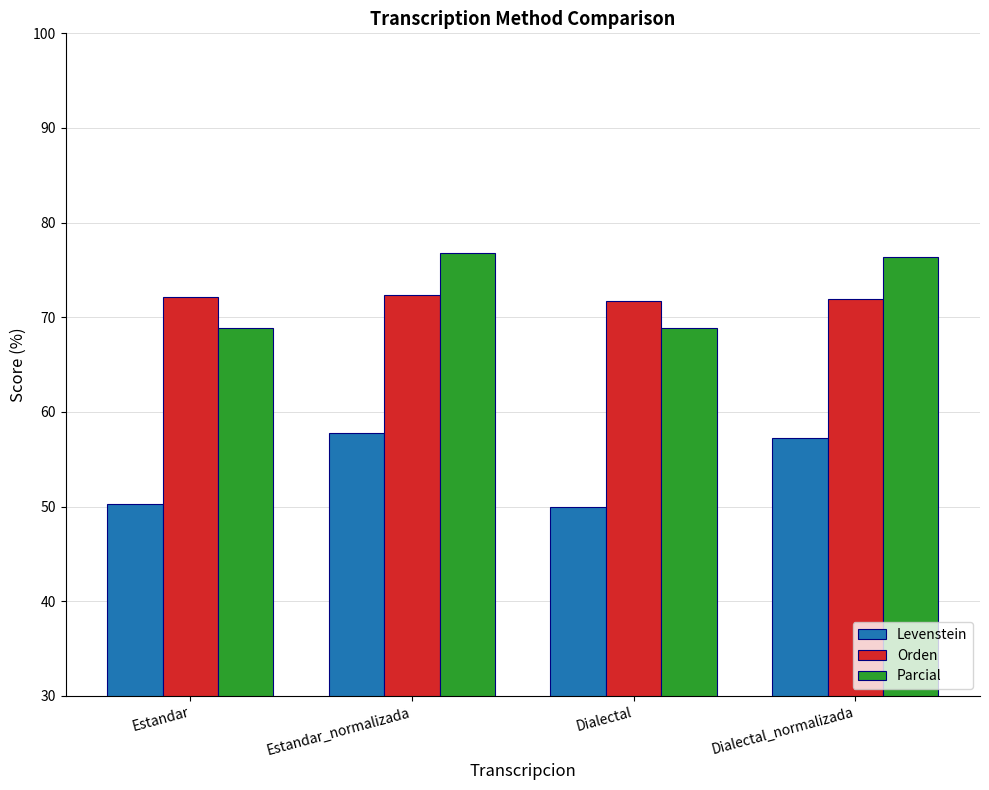

Which series has the widest spread of values?

Parcial